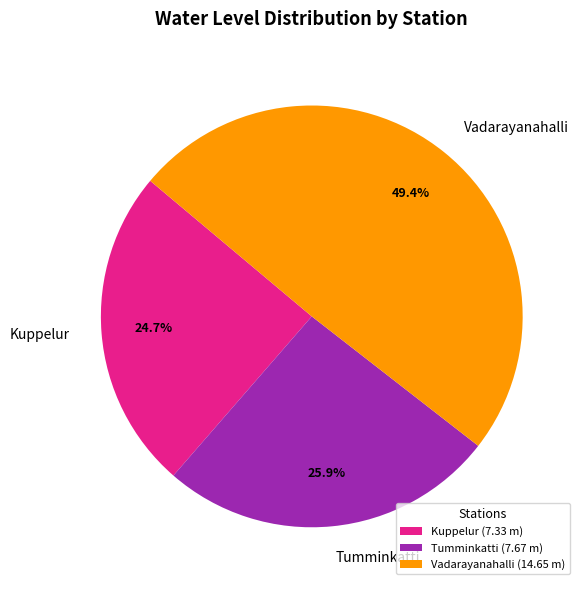

The Tumminkatti slice represents 33% of the pie. True or false?

False